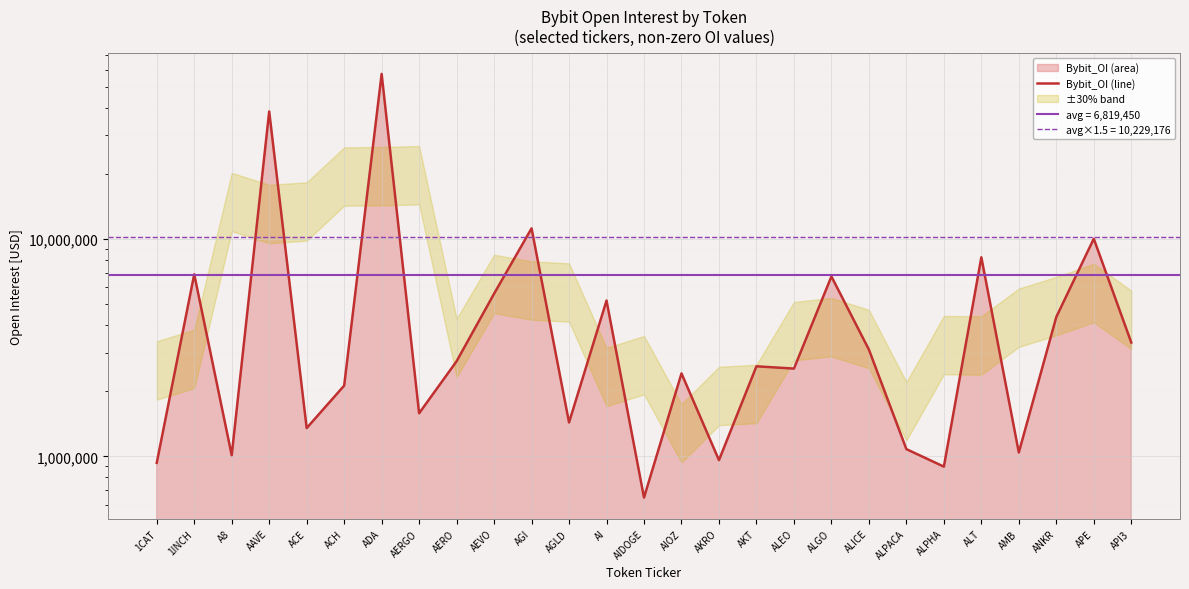

Reading left to right, transcribe all the data shown in this chart.

1CAT=933525	1INCH=6880589	A8=1011868	AAVE=38622336	ACE=1349102	ACH=2114562	ADA=57493667	AERGO=1578464	AERO=2738043	AEVO=5602020	AGI=11194225	AGLD=1431919	AI=5209494	AIDOGE=646314	AIOZ=2407152	AKRO=960553	AKT=2595528	ALEO=2533548	ALGO=6722807	ALICE=3098073	ALPACA=1079518	ALPHA=896642	ALT=8239092	AMB=1042060	ANKR=4376707	APE=10027201	API3=3340151